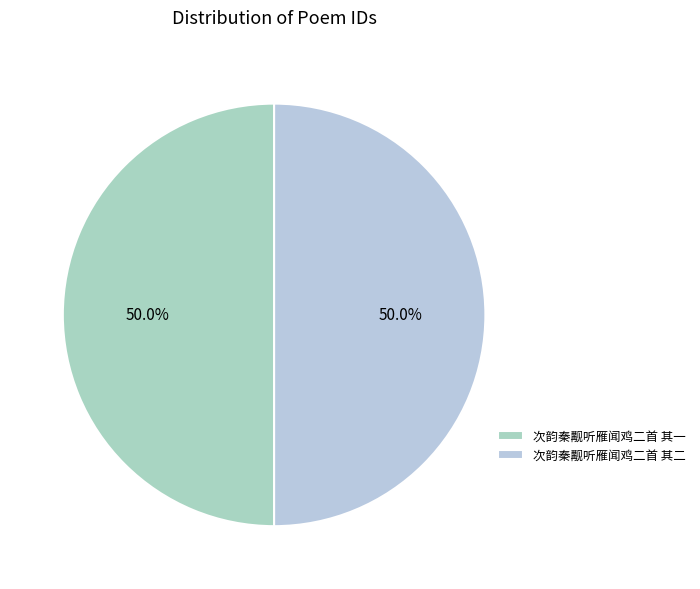

Combined, do 次韵秦觏听雁闻鸡二首 其二 and 次韵秦觏听雁闻鸡二首 其一 account for over 50%?

Yes